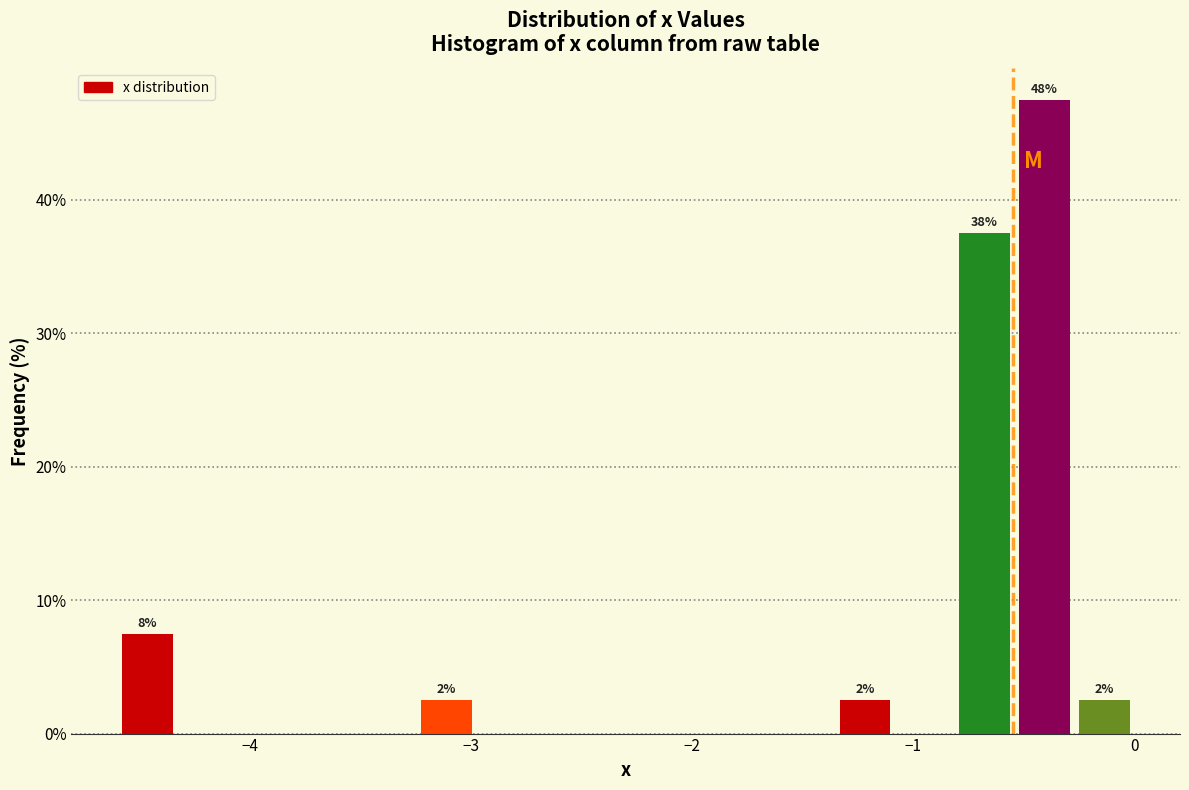

Around what value on the x-axis is the tallest bar? Give the approximate position of its centre, as read against the axis.

-0.4